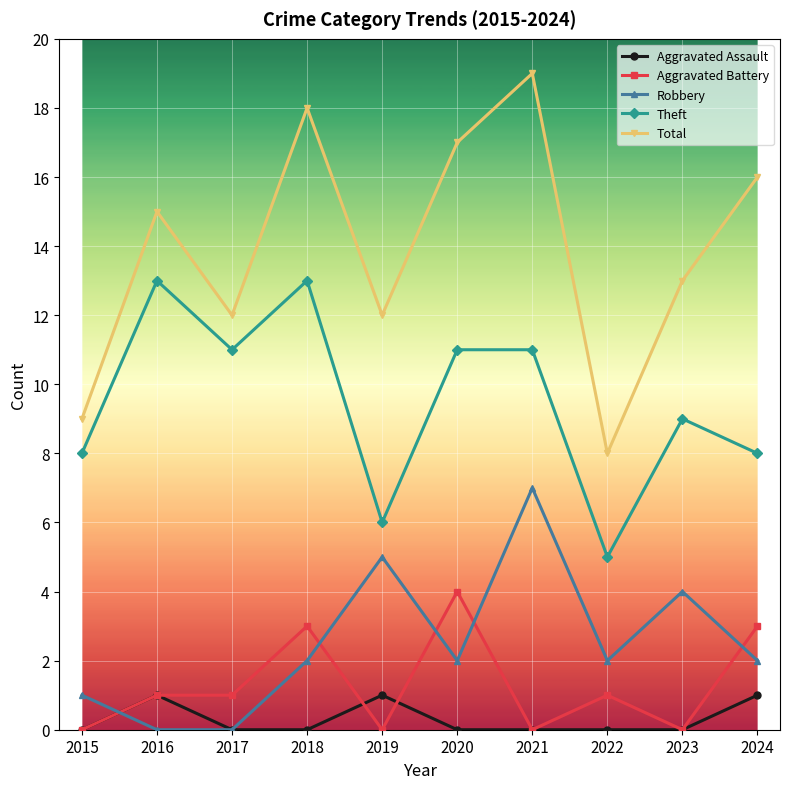

What is the difference between the second highest and minimum values in the Theft series?

8